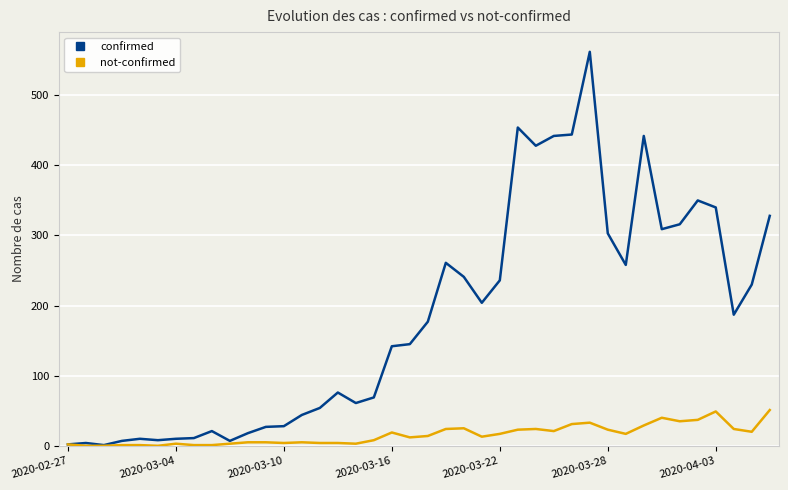

Which series has the largest range (max minus min)?

confirmed